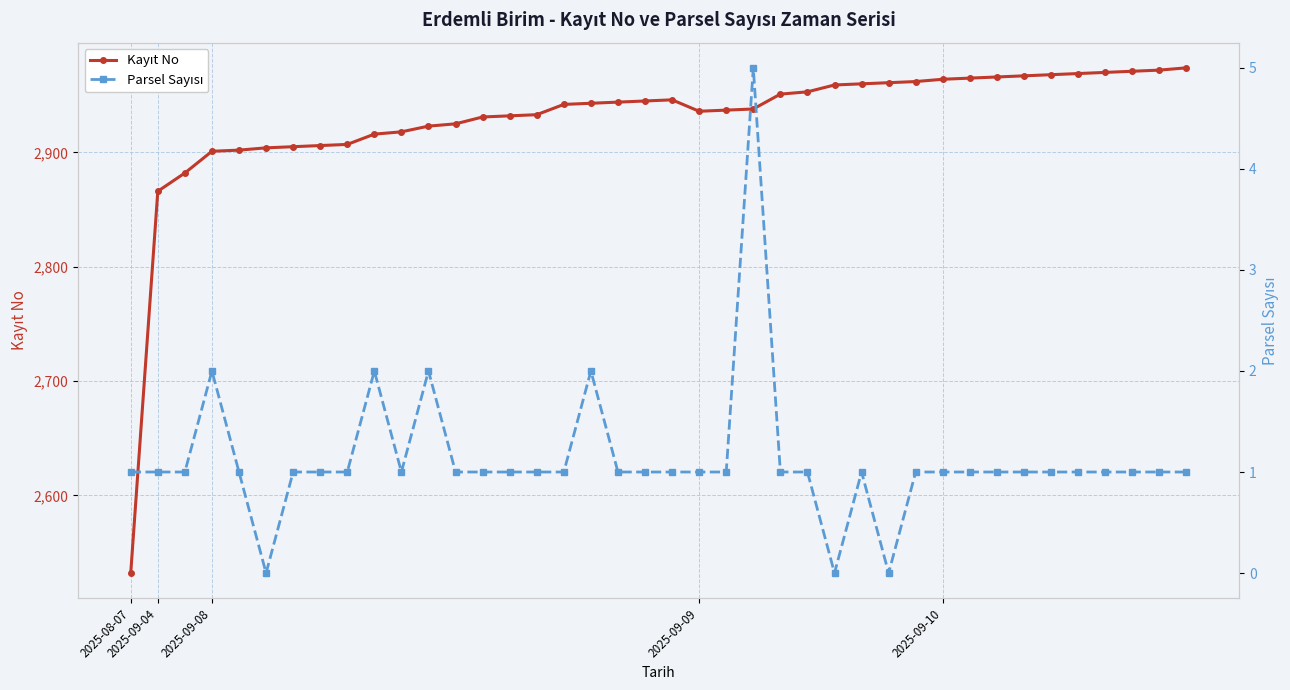

Count the number of data series in this chart.

2